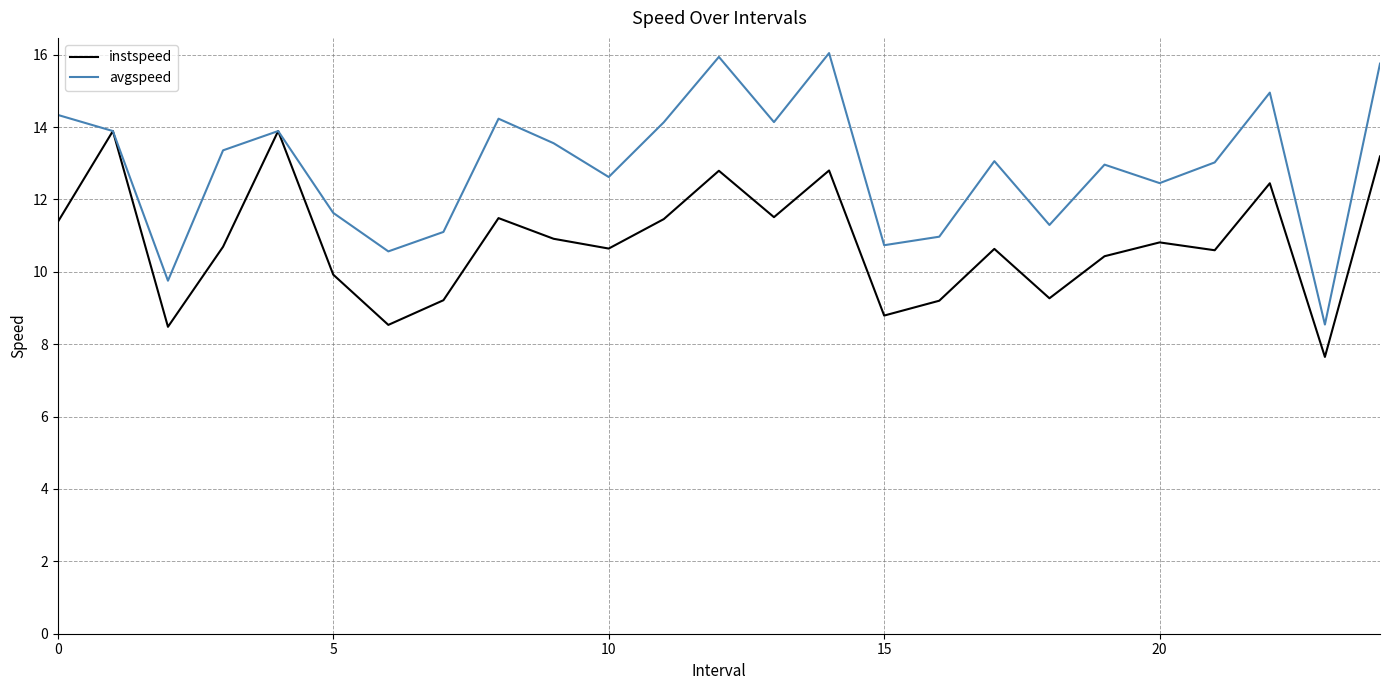

Rank the series by their maximum value, from lowest to highest.

instspeed, avgspeed